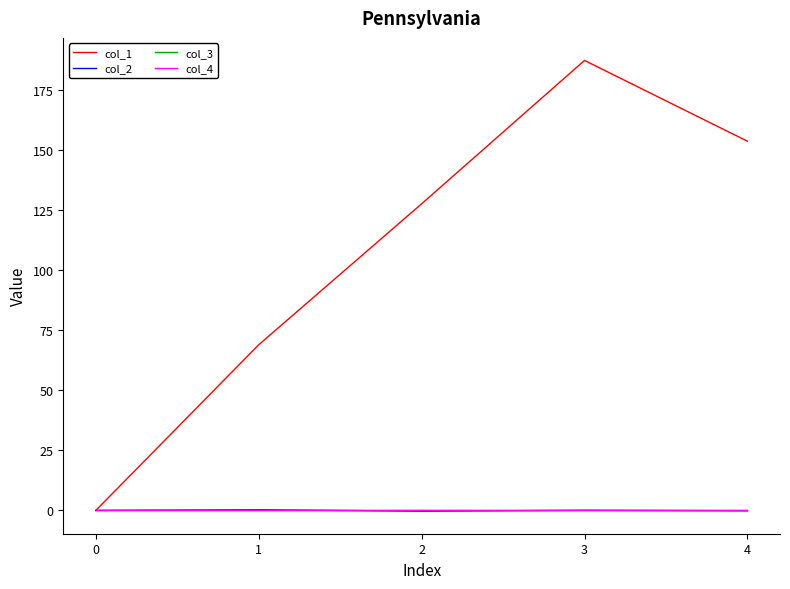

Does the chart display data point markers on the line(s)?

No